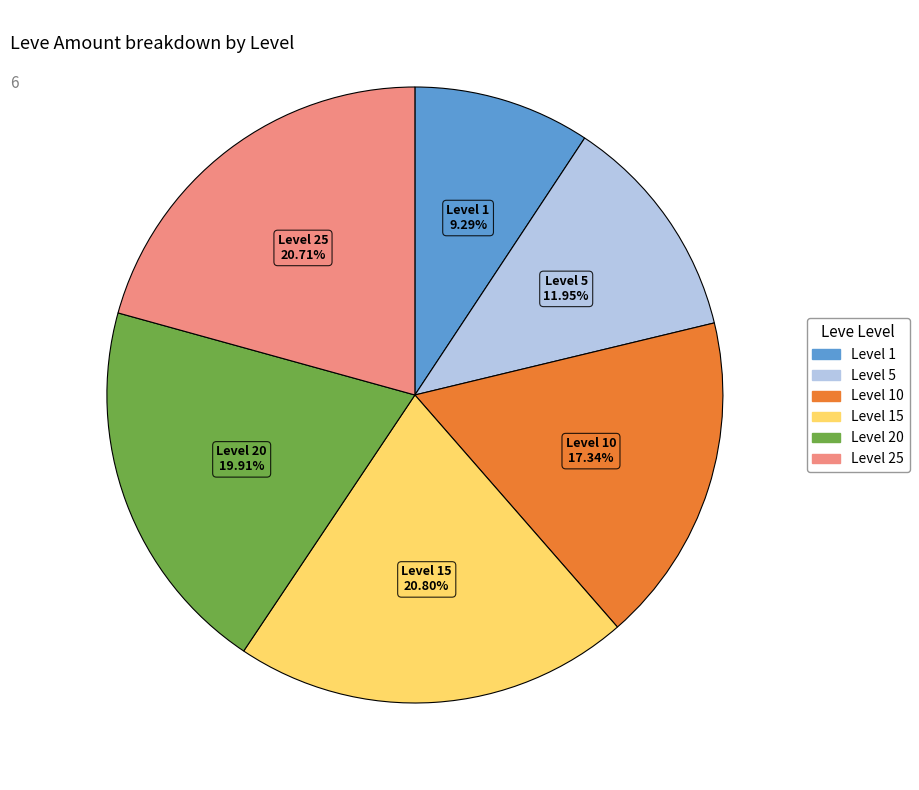

To the nearest percent, what is the average slice percentage?

17%